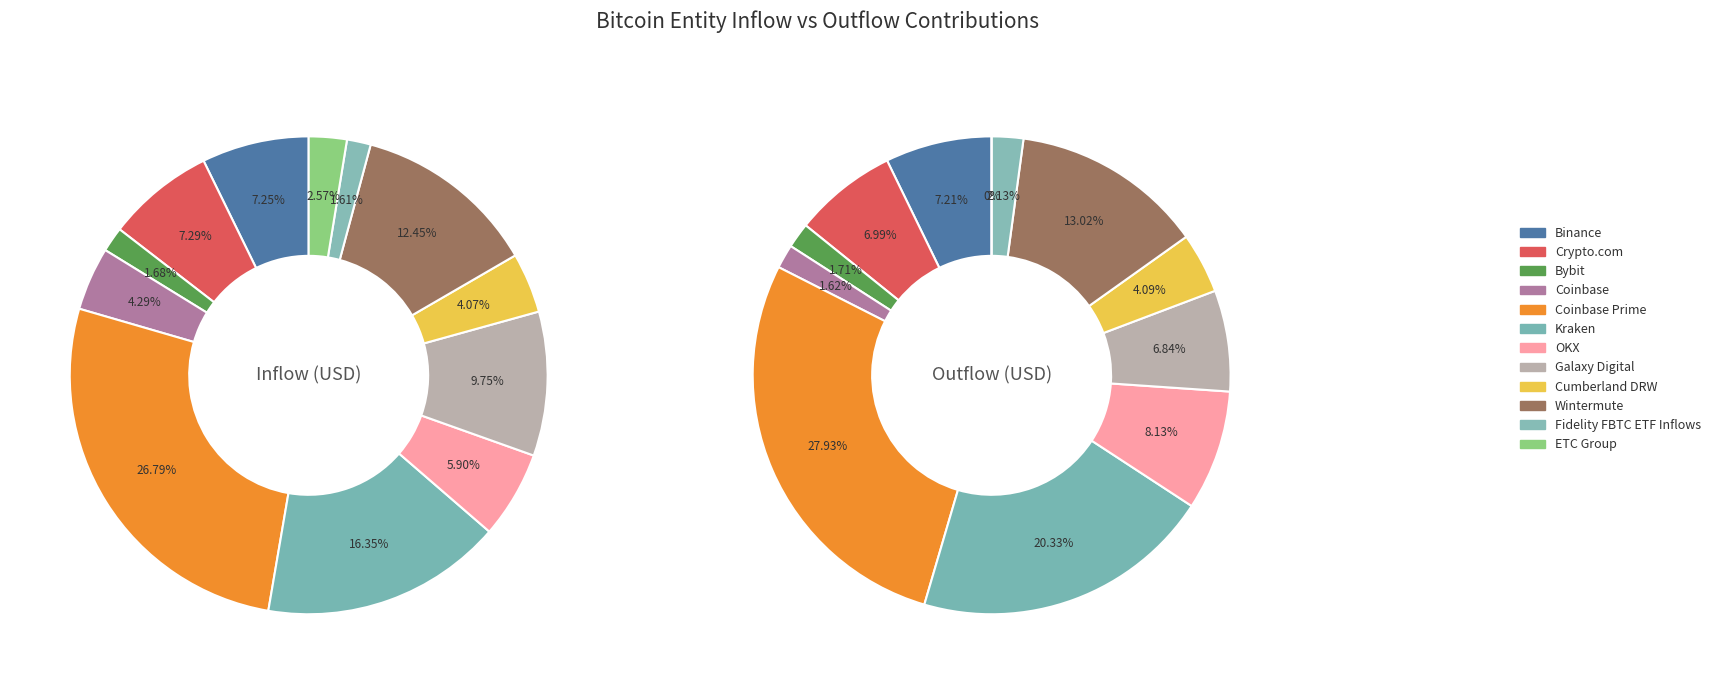

To the nearest percent, what is the difference between the largest and smallest slice percentages?

28%